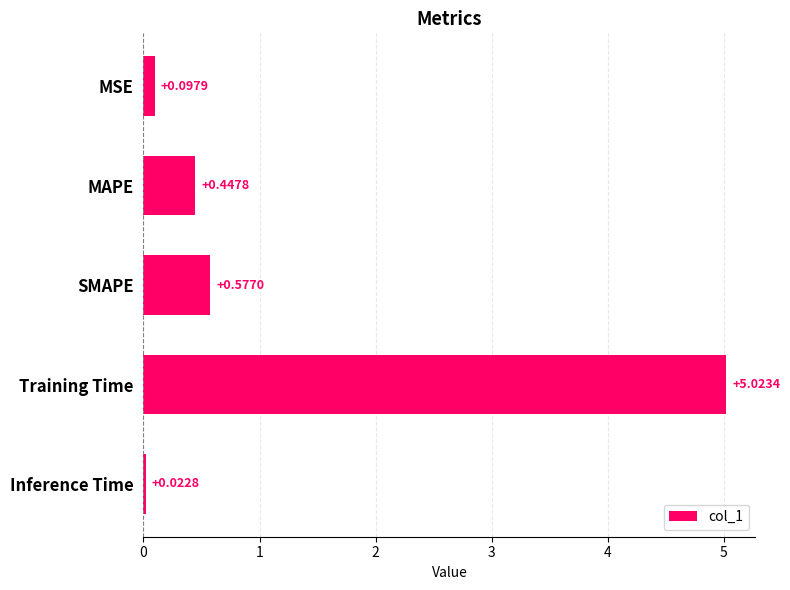

Where is the data nearest to the value 2?

SMAPE